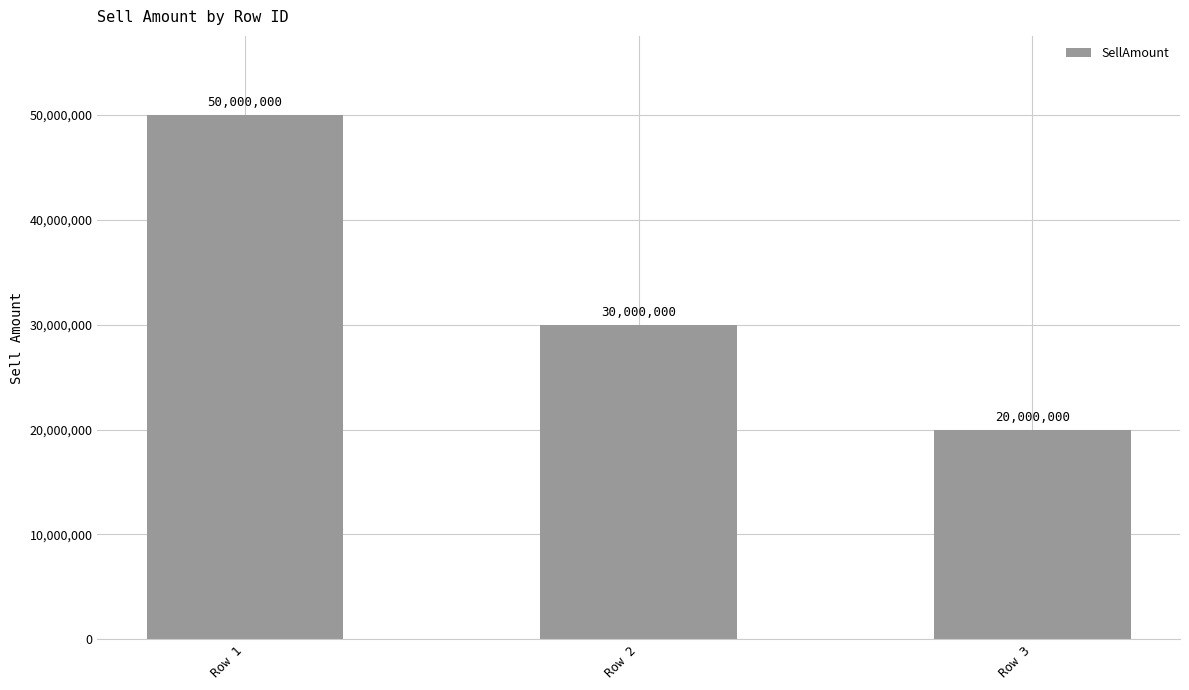

What is the minimum value shown in the chart?

20000000